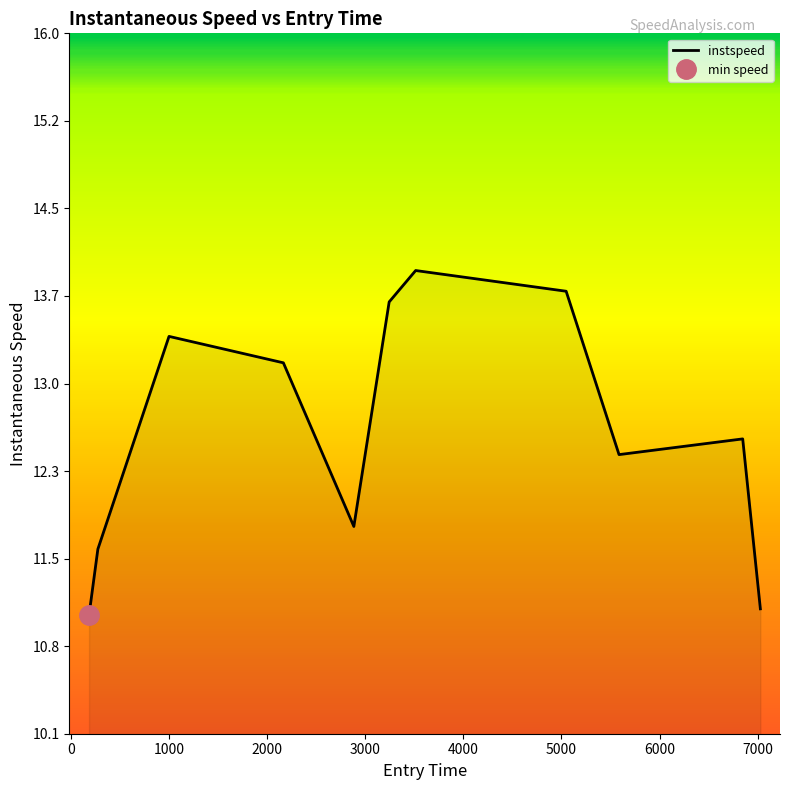

How many lines are shown in the chart?

1